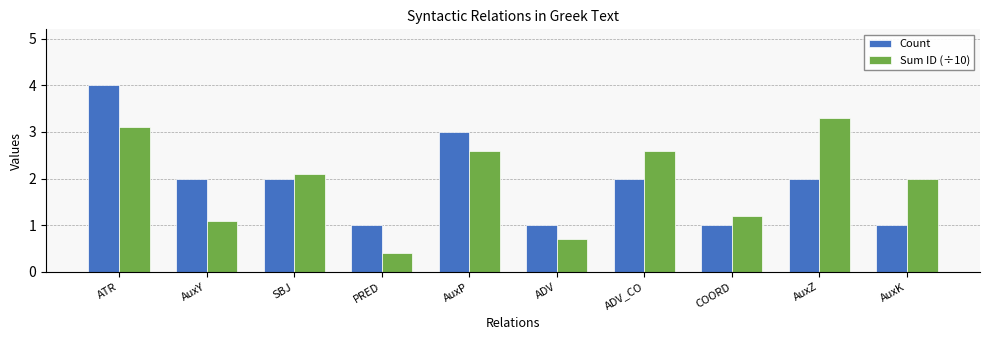

What is the difference between the Sum ID (÷10) values at SBJ and COORD?

0.9